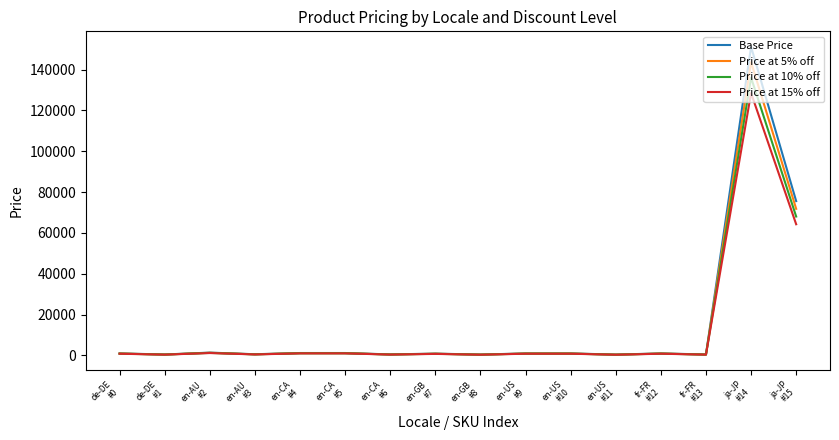

Where is Price at 5% off nearest to the value 72023?

ja-JP
#15